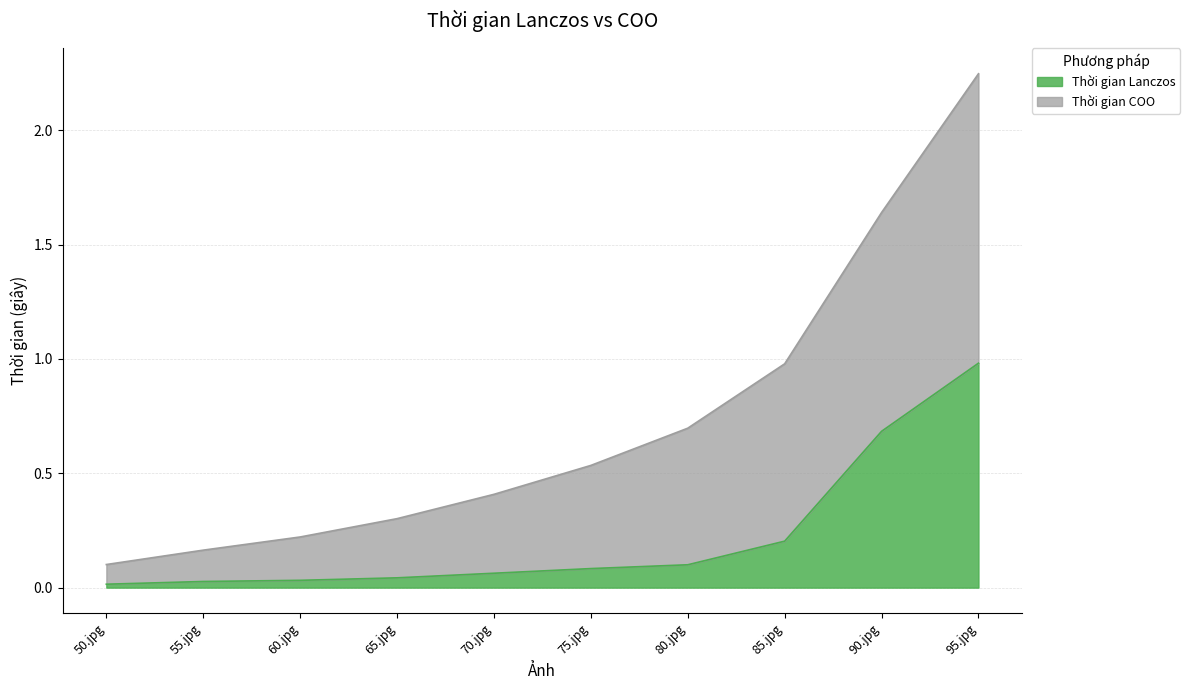

How many lines are shown in the chart?

2